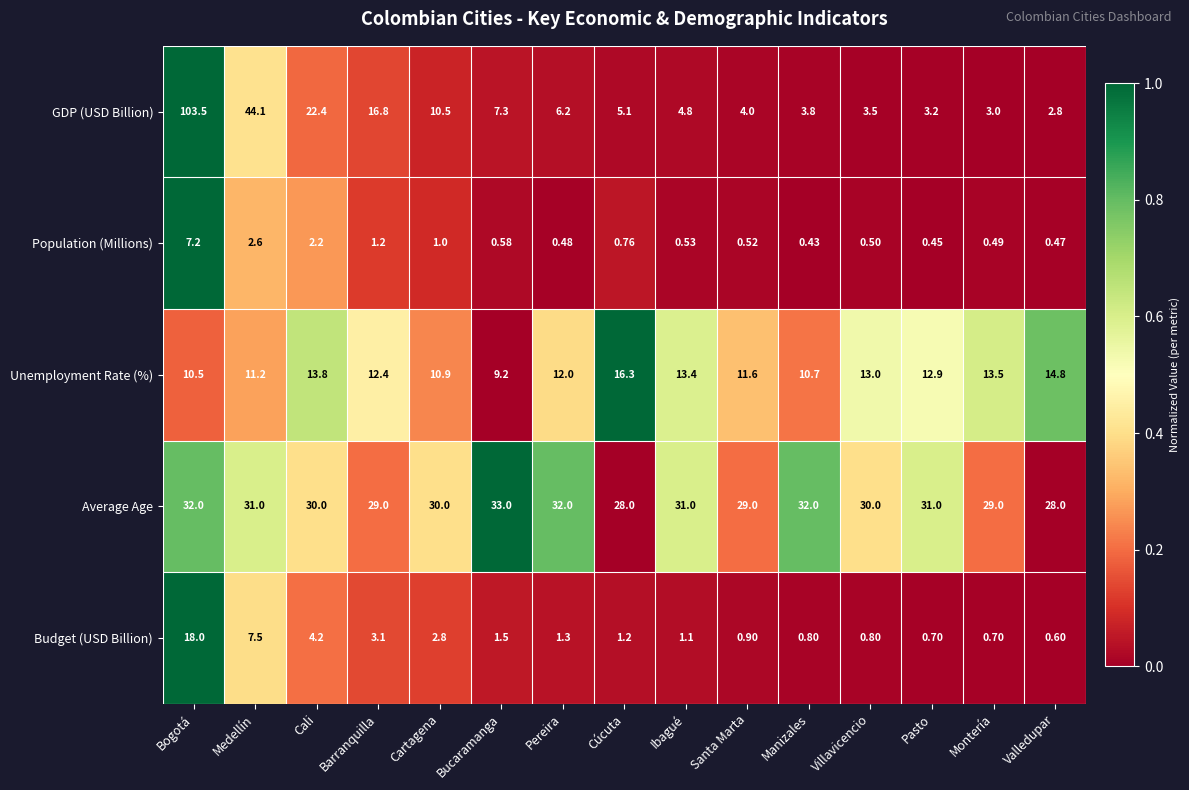

Which category has the lowest value across all series?

Manizales